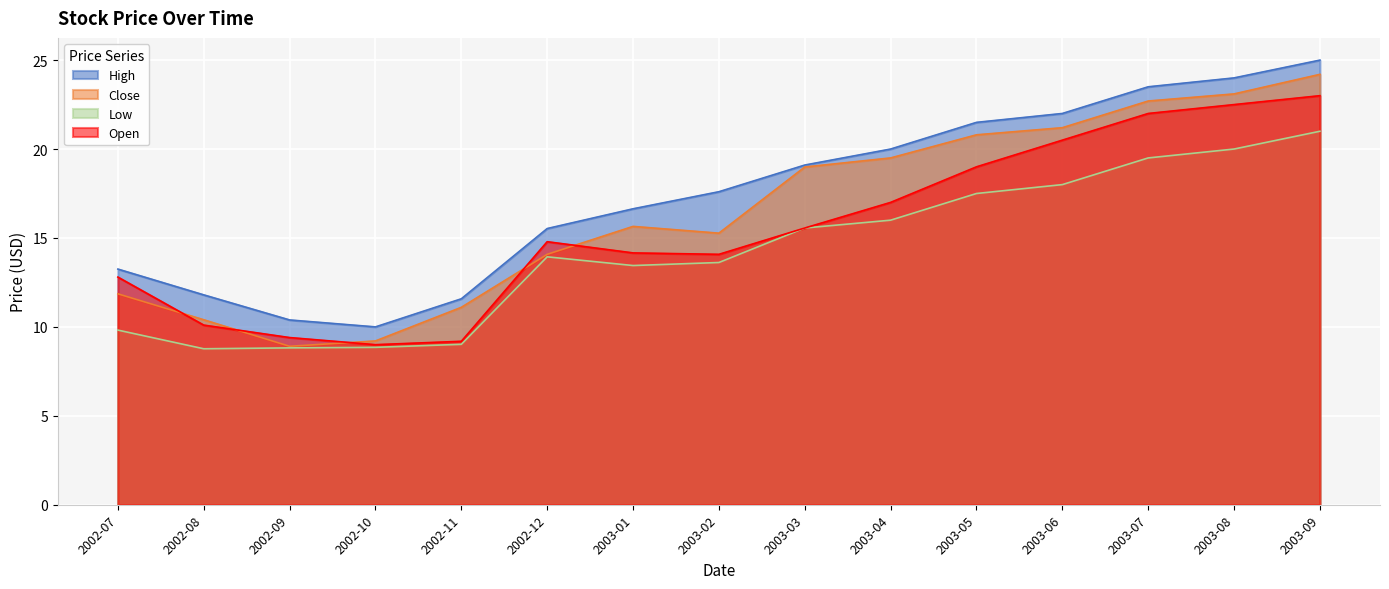

Is the value of Low at 2003-04 greater than the value of Open at 2002-12?

Yes